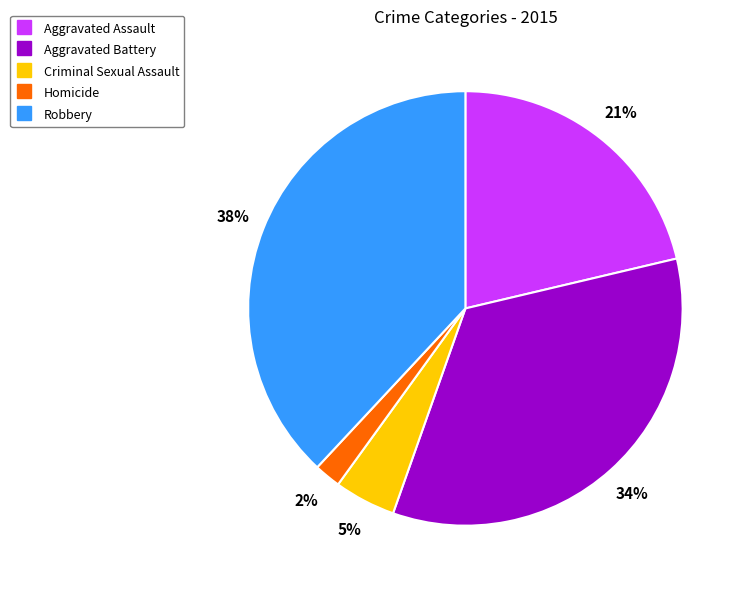

What is the ratio of the value at Aggravated Battery to the value at Robbery?

0.9